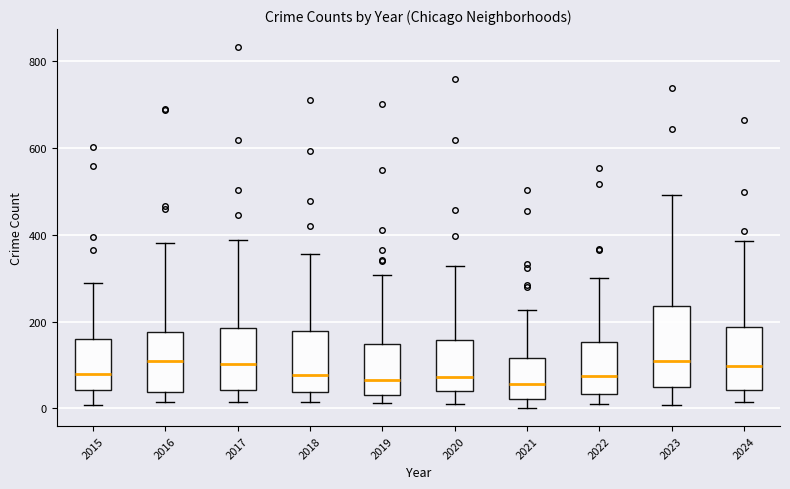

Reading left to right, transcribe this box plot: for each box, give where its median line is, the range the box spans, and where its two whiskers end, as read against the y-axis. The values are not printed on the chart, so give them approximately, as read against the axis.

2015: median 80, box 40 to 160, whiskers 0 to 280
2016: median 100, box 40 to 180, whiskers 20 to 380
2017: median 100, box 40 to 180, whiskers 20 to 380
2018: median 80, box 40 to 180, whiskers 20 to 360
2019: median 60, box 40 to 140, whiskers 20 to 300
2020: median 80, box 40 to 160, whiskers 20 to 320
2021: median 60, box 20 to 120, whiskers 0 to 220
2022: median 80, box 40 to 160, whiskers 20 to 300
2023: median 100, box 40 to 240, whiskers 0 to 500
2024: median 100, box 40 to 180, whiskers 20 to 380